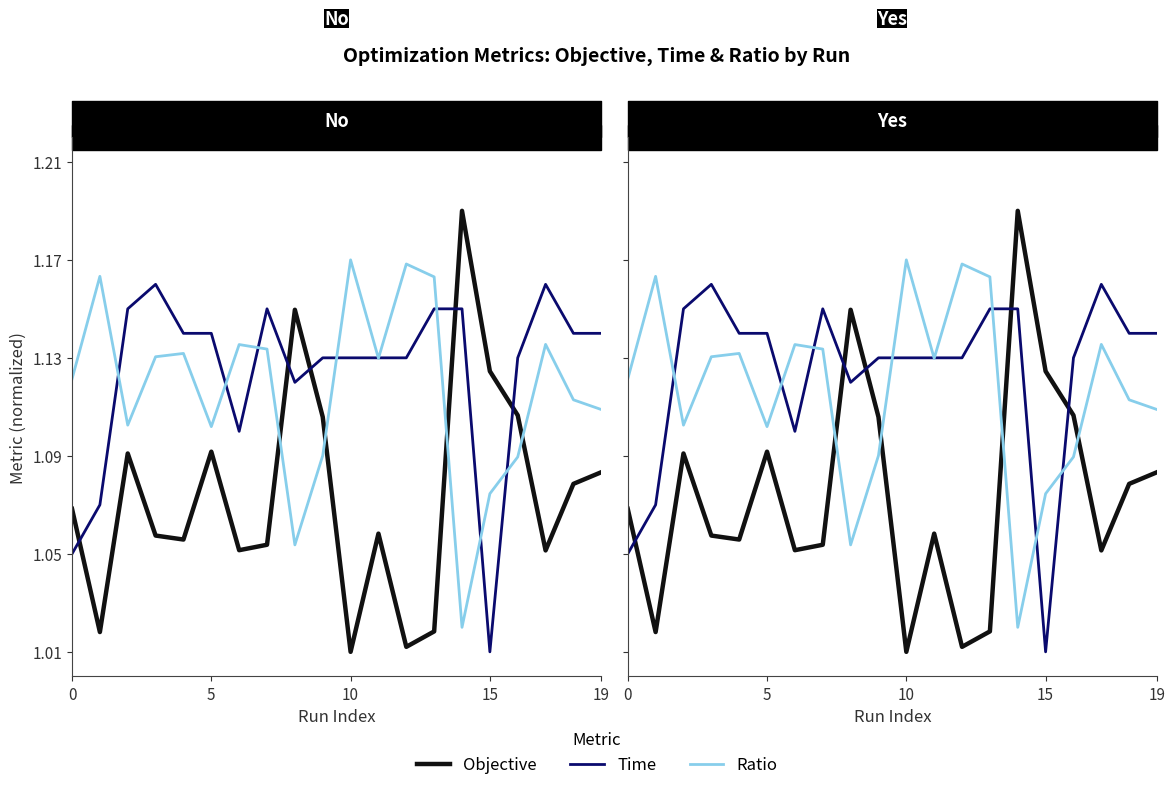

Where is the first local minimum for Time?

6